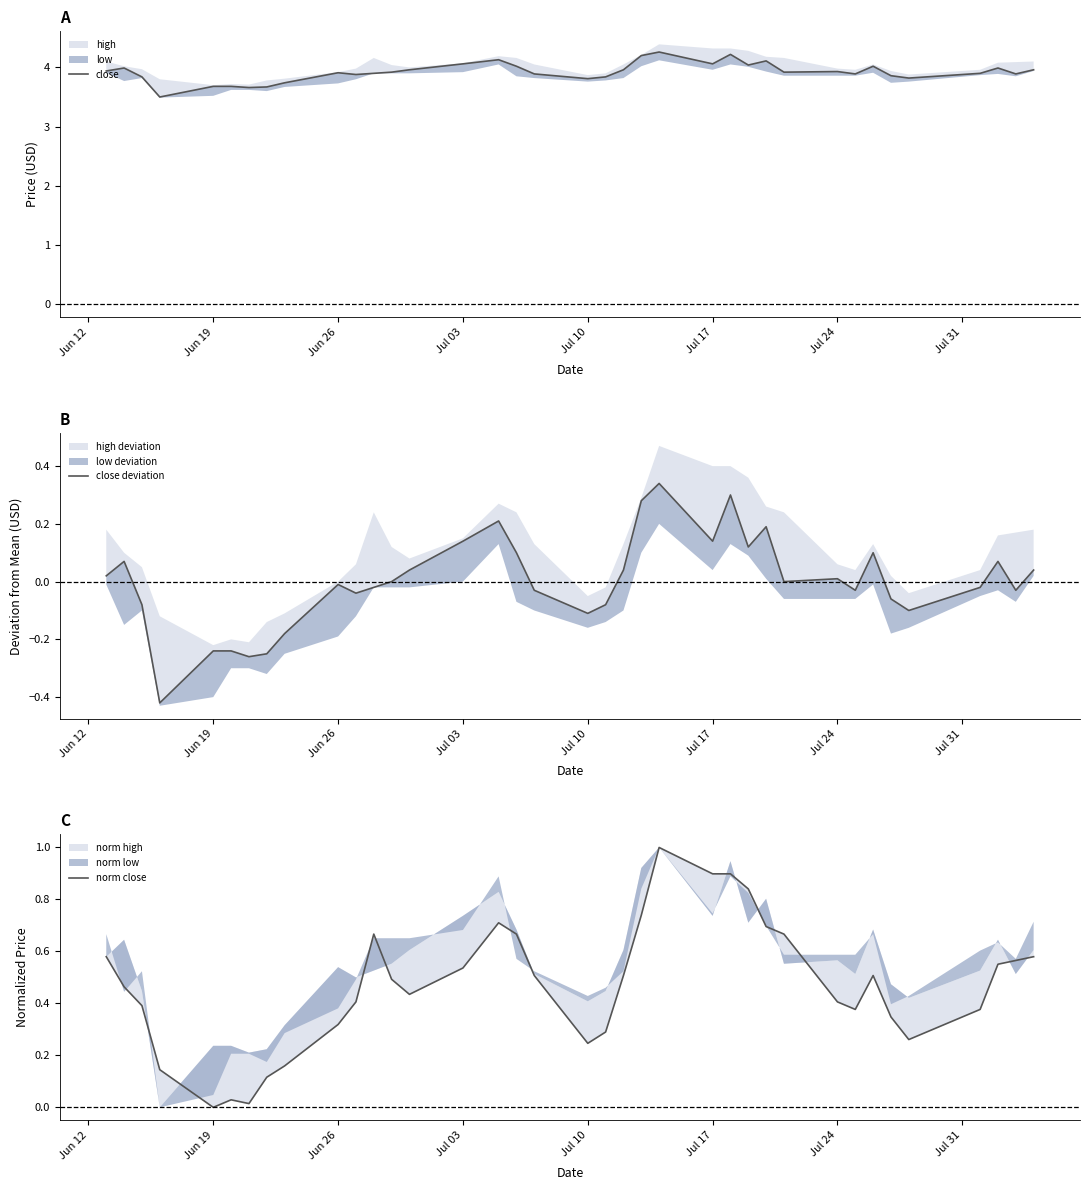

At how many categories does at least one series exceed 3?

37